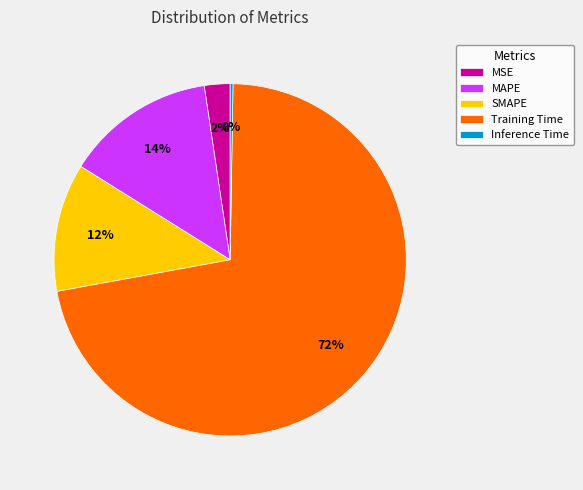

Which has a higher value, Training Time or SMAPE?

Training Time